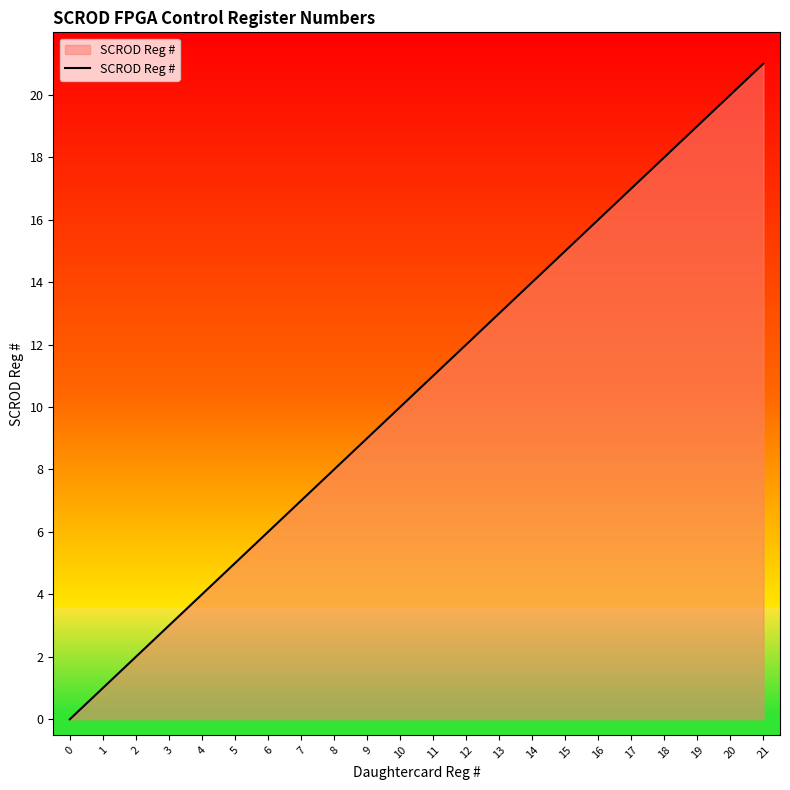

True or false: the data has more than 1 interior local peaks.

False